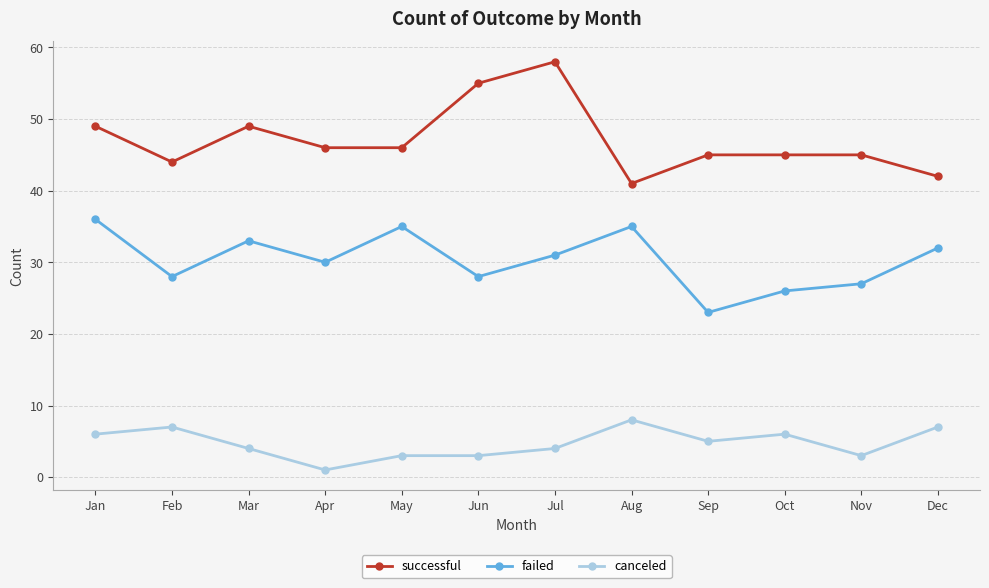

Which label corresponds to the largest value in the chart?

Jul